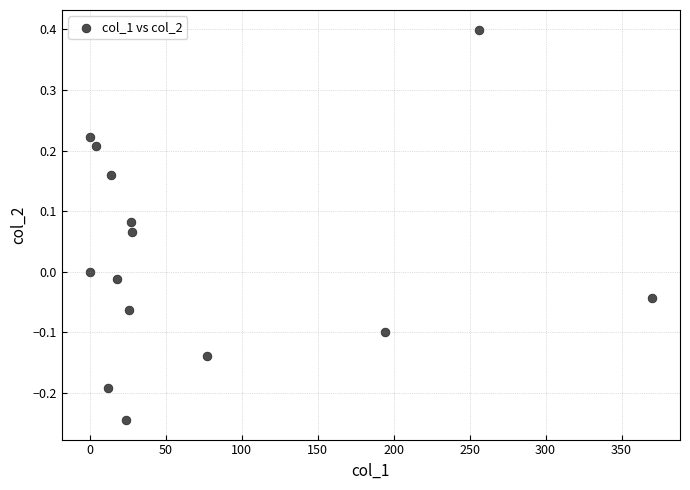

What is the range of Y values (max minus min)?

0.6